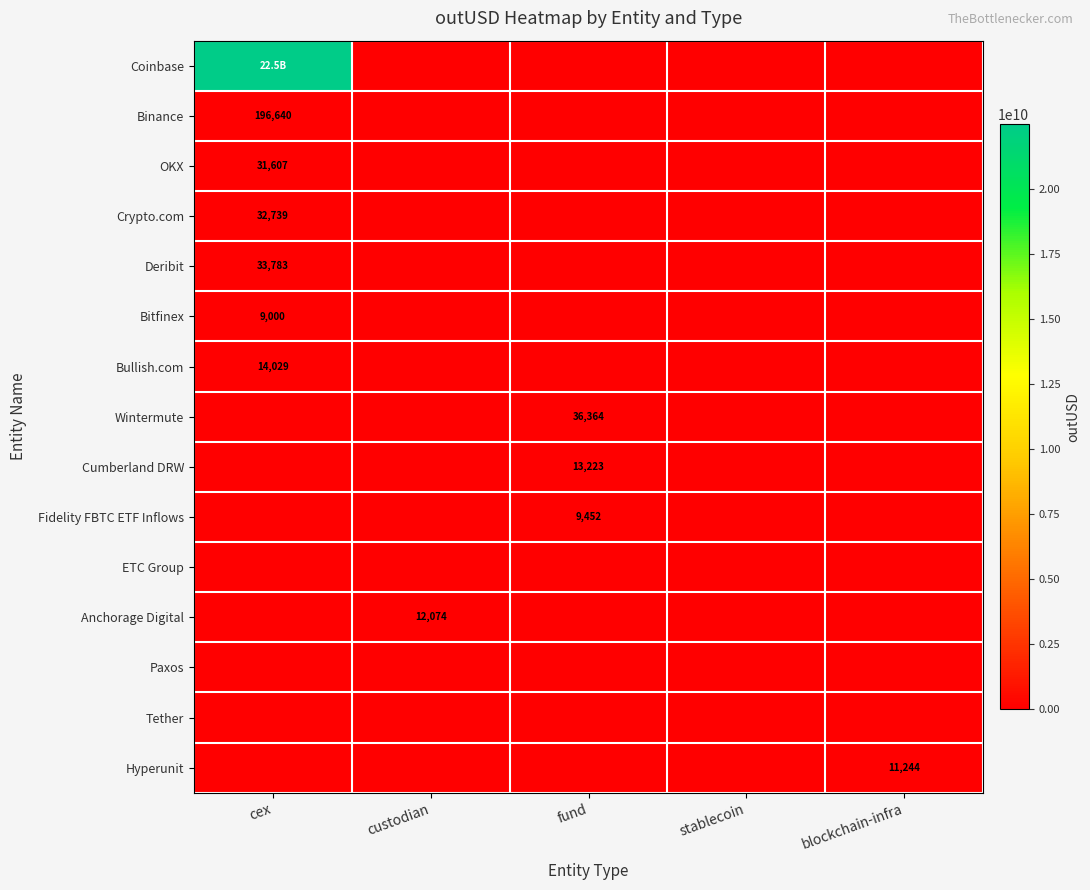

Between fund and stablecoin, which series saw the biggest shift?

Wintermute